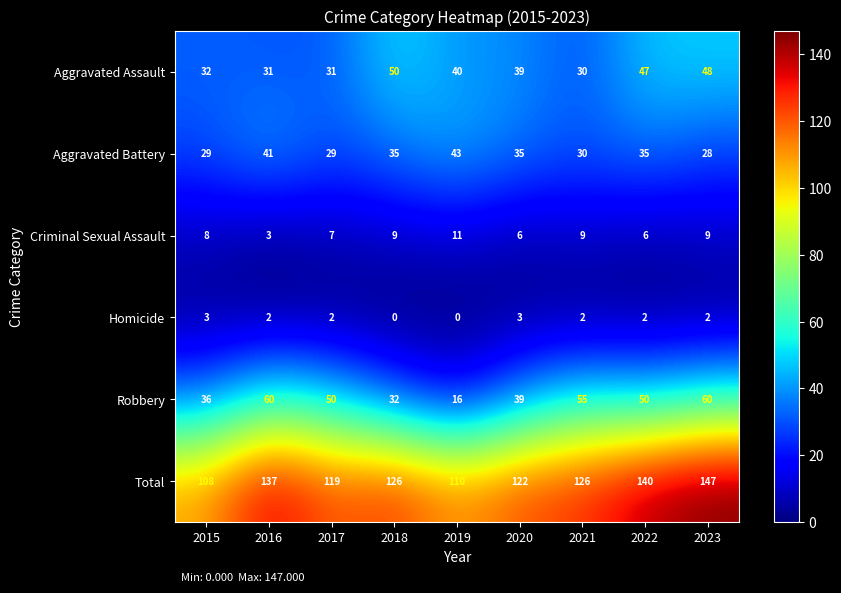

List the series in order of their peak value, highest first.

Total, Robbery, Aggravated Assault, Aggravated Battery, Criminal Sexual Assault, Homicide